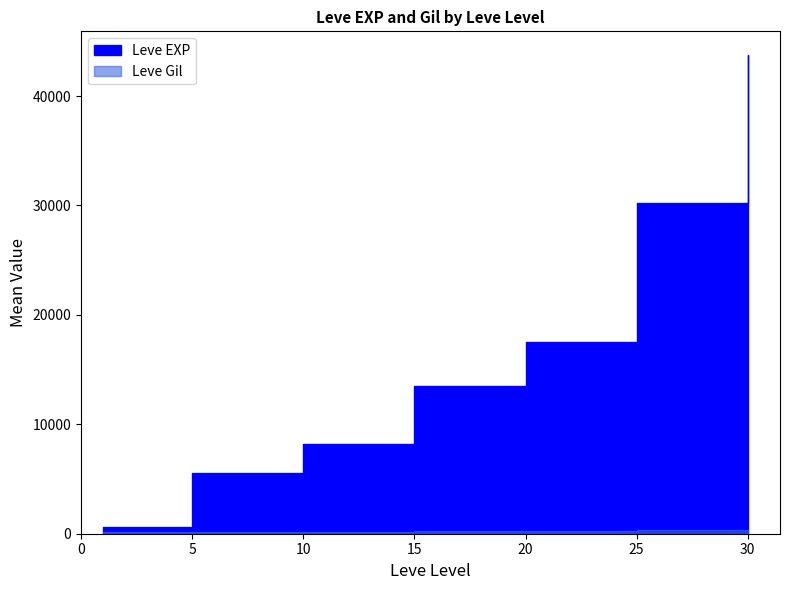

True or false: Leve Gil and Leve EXP cross at least once.

False